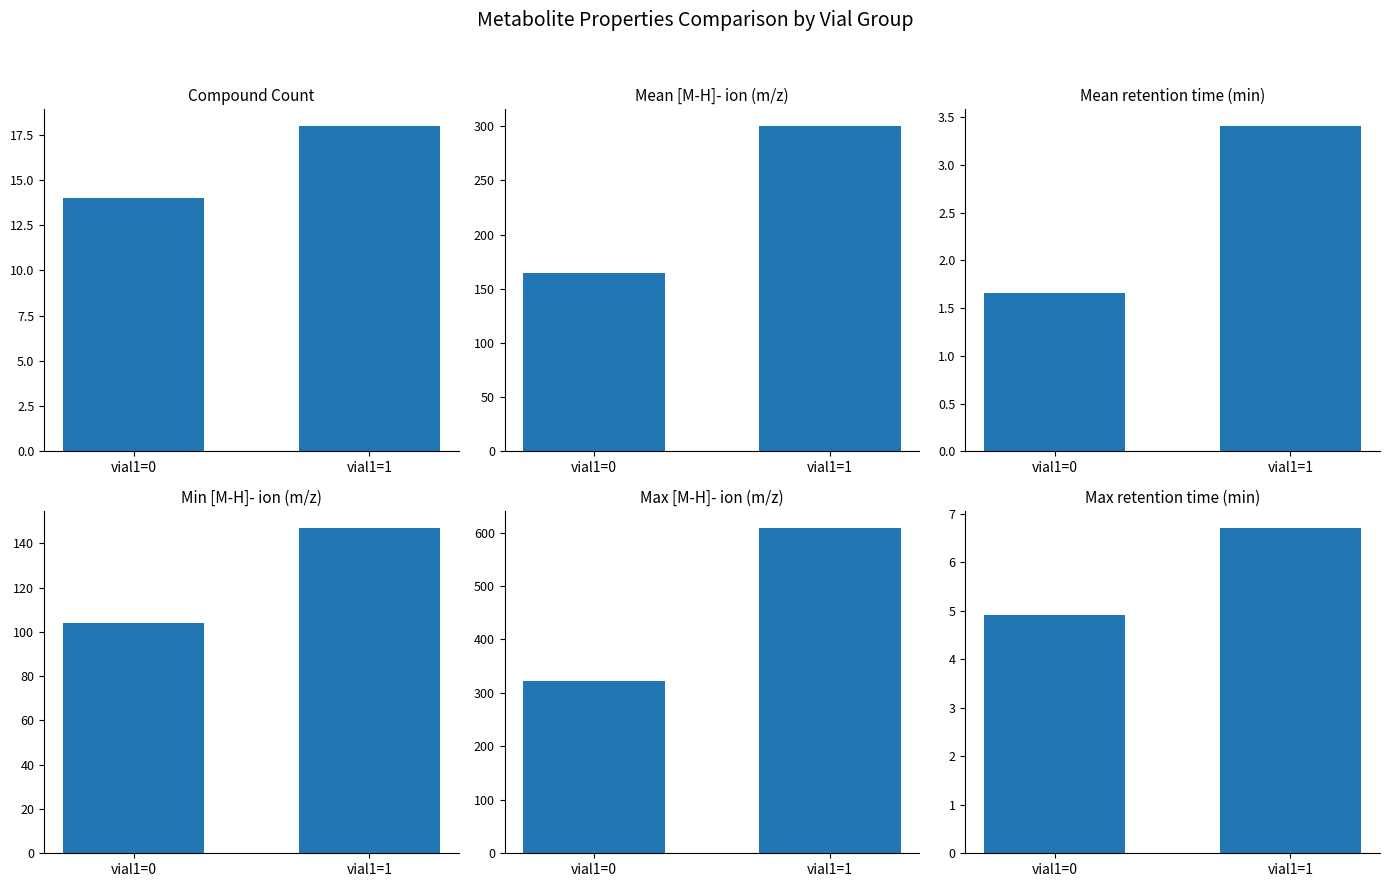

What is the average value of the Mean [M-H]- ion (m/z) series?

232.7